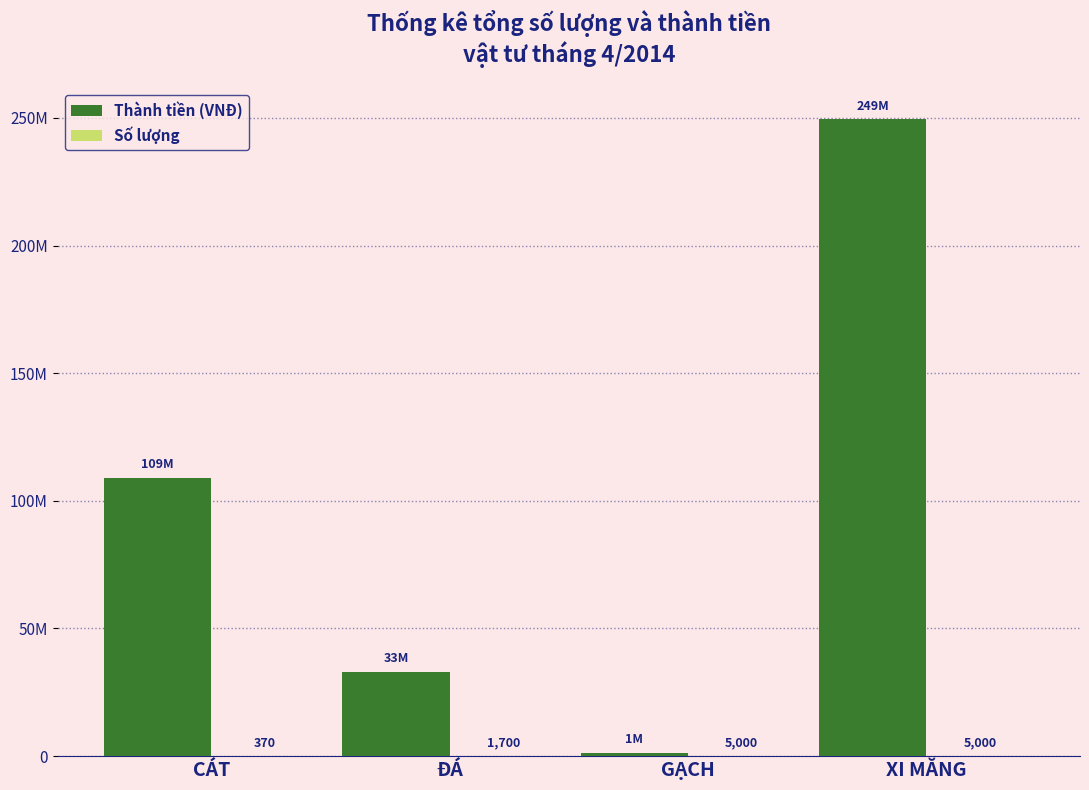

Reading right to left, list all the values displayed in this chart.

Thành tiền (VNĐ): XI MĂNG=249600000	GẠCH=1250000	ĐÁ=33000000	CÁT=109000000
Số lượng: XI MĂNG=5000	GẠCH=5000	ĐÁ=1700	CÁT=370